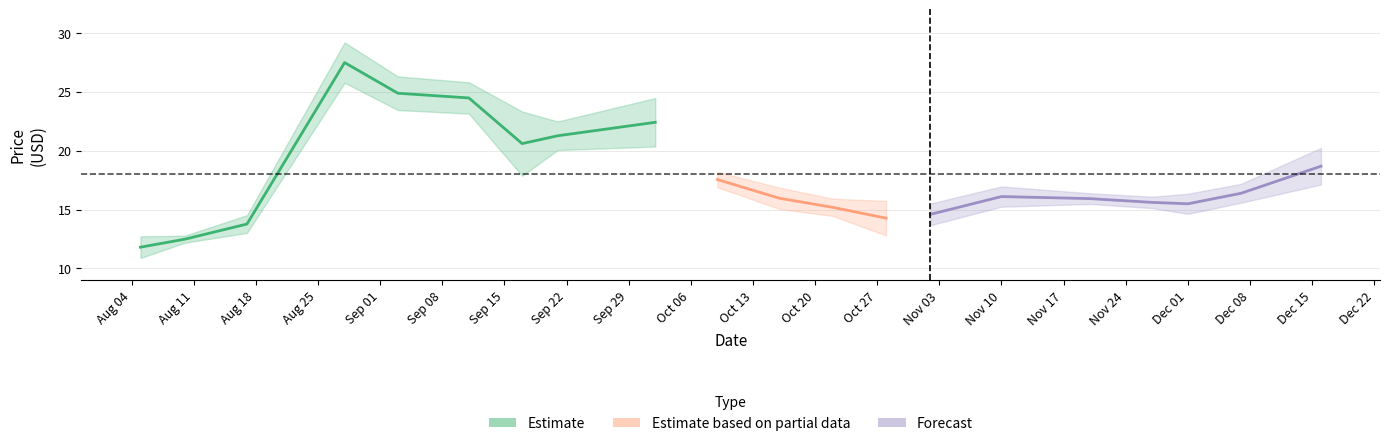

At which category does Open reach its first local peak?

2015-08-28